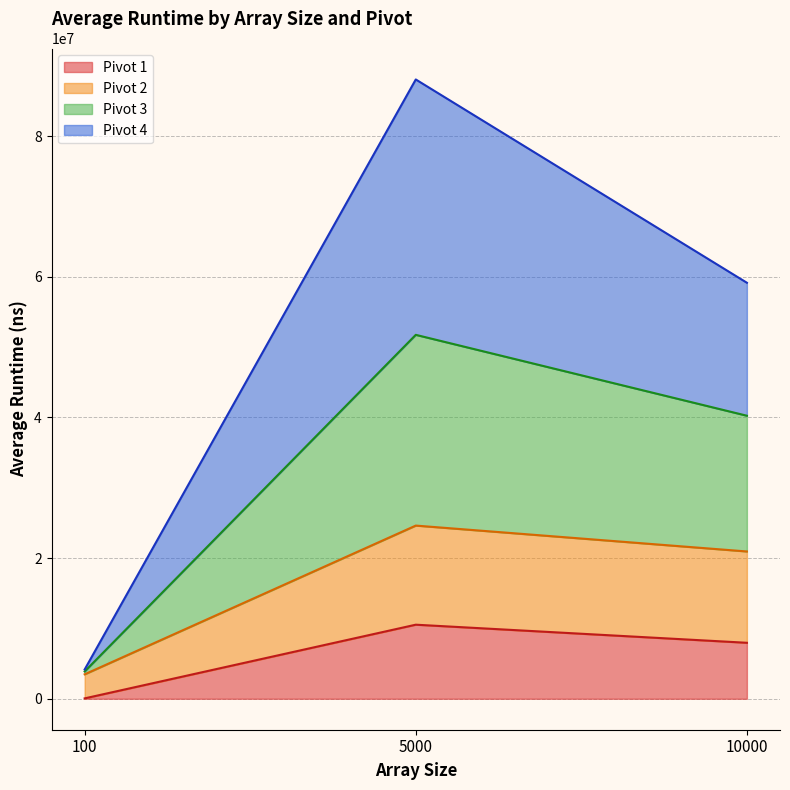

Rank the categories by Pivot 2 value from highest to lowest.

5000, 10000, 100